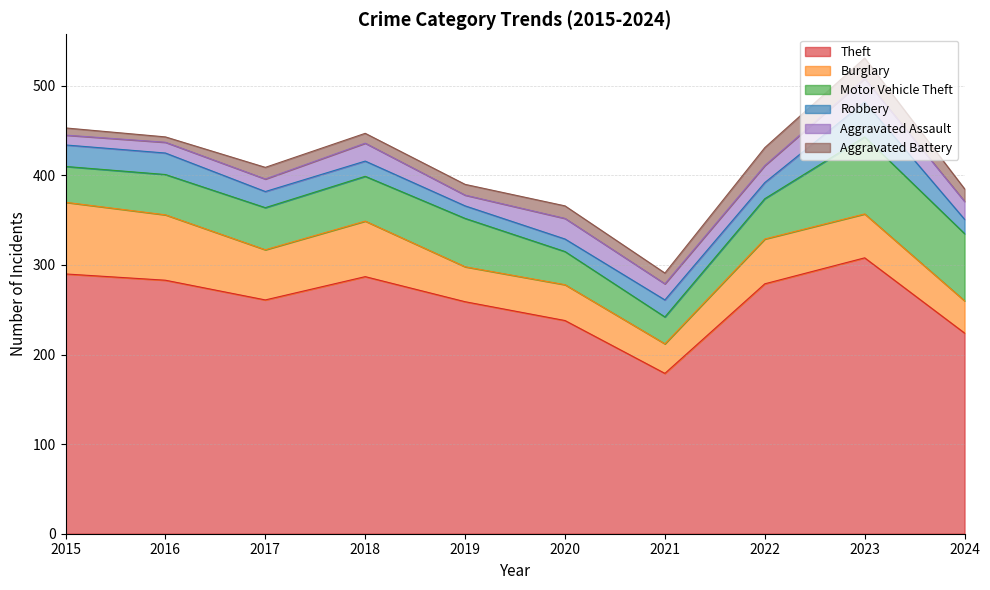

True or false: Motor Vehicle Theft and Aggravated Battery cross at least once.

False